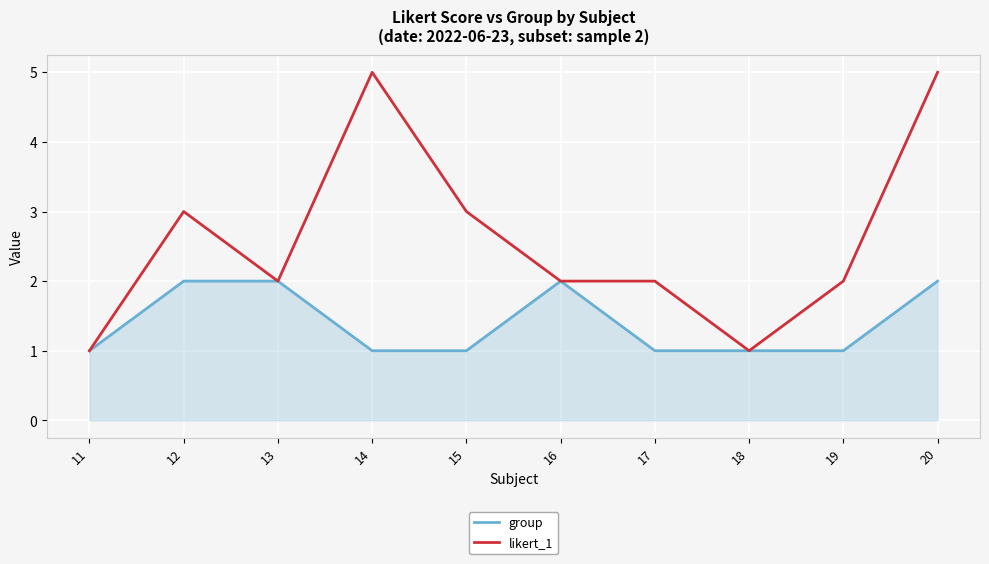

List the series in order of their peak value, highest first.

likert_1, group